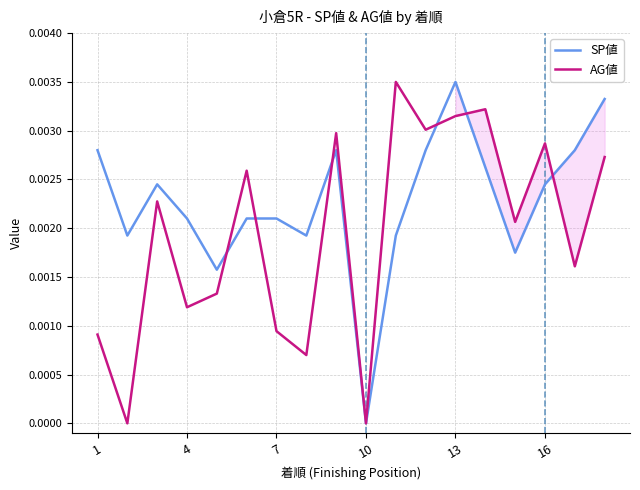

Which series changed the most between 7 and 13?

AG値